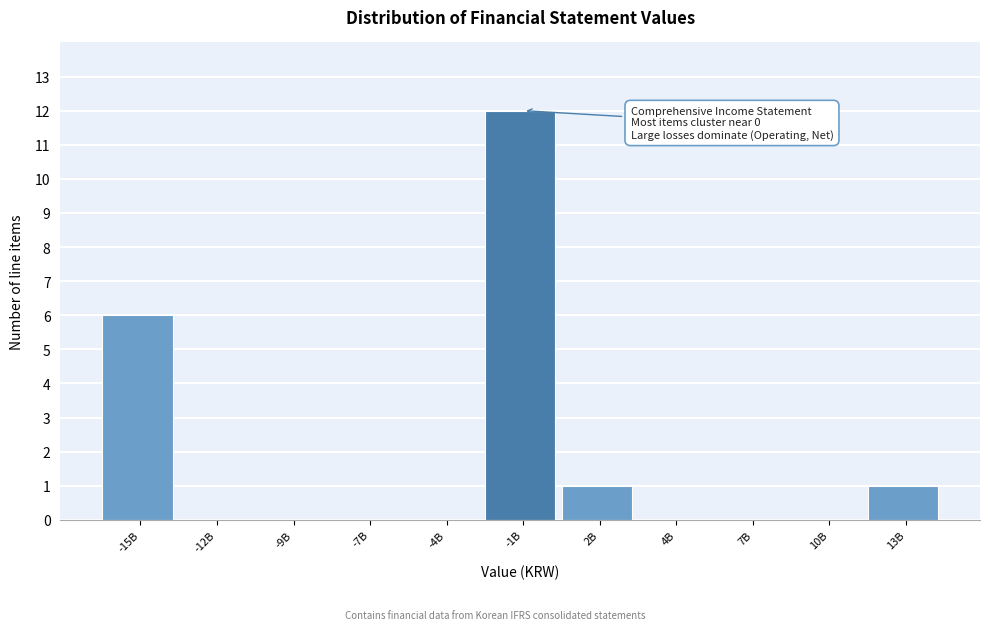

Reading left to right, what are all the values shown in this chart?

-15B=6	-12B=0	-9B=0	-7B=0	-4B=0	-1B=12	2B=1	4B=0	7B=0	10B=0	13B=1